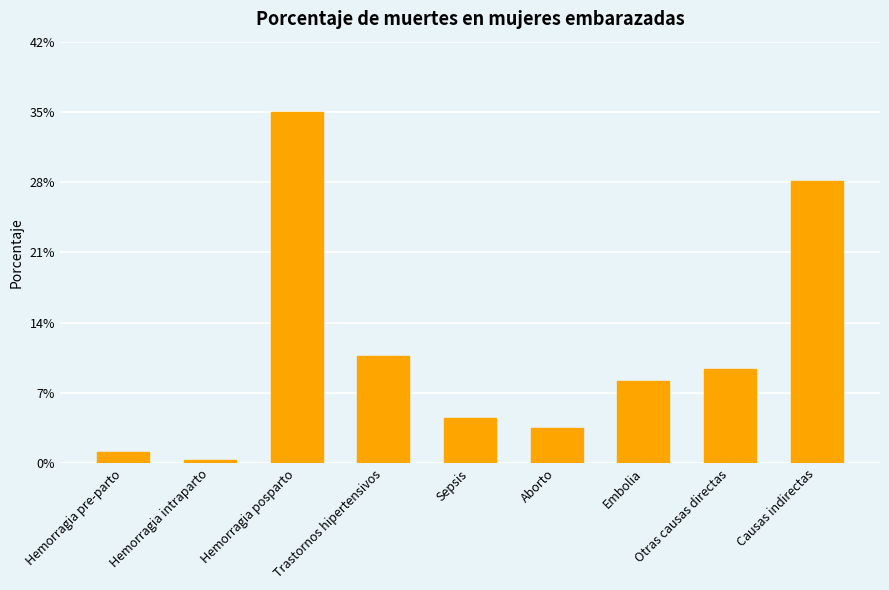

Does the chart contain any negative values?

No